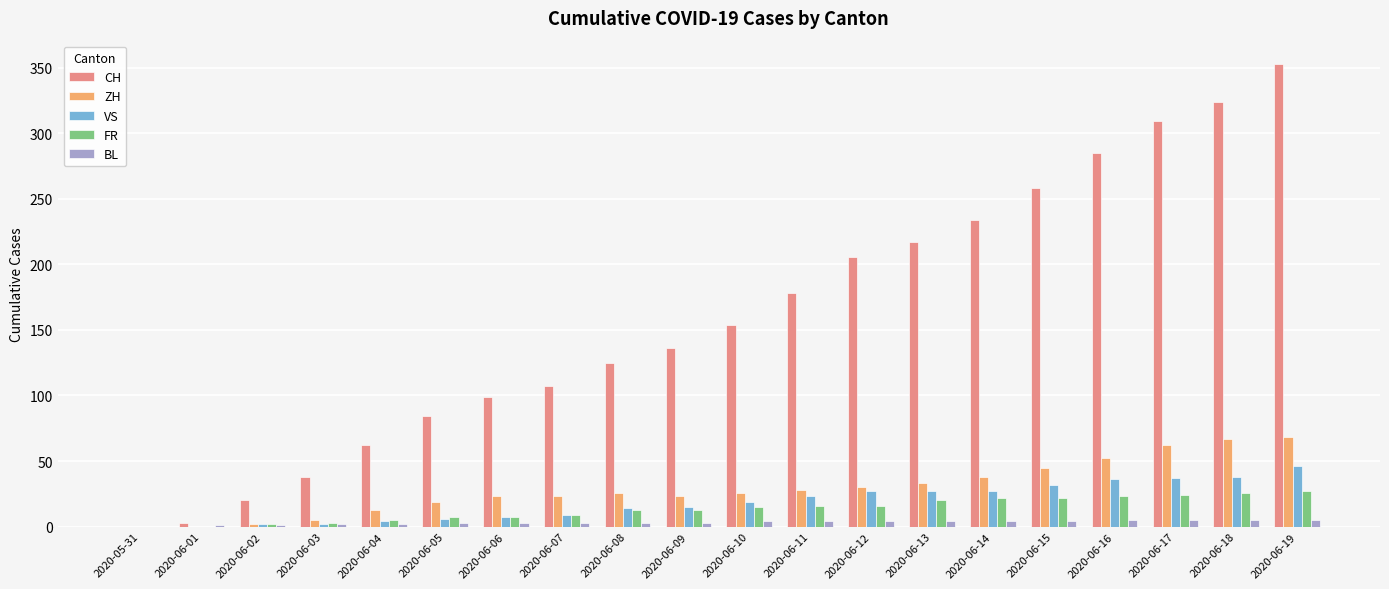

Between 2020-06-03 and 2020-06-17, which series saw the biggest shift?

CH